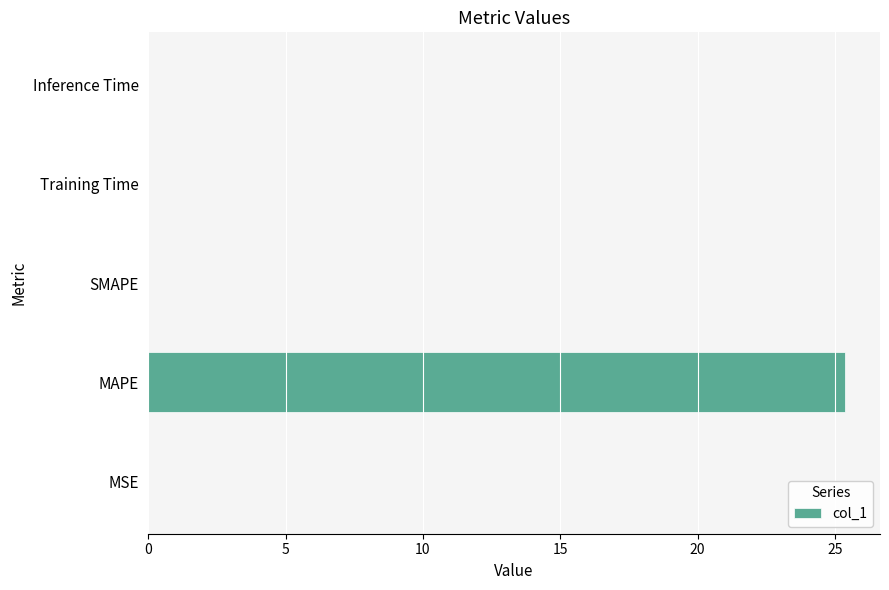

What is the maximum value shown in the chart?

25.4